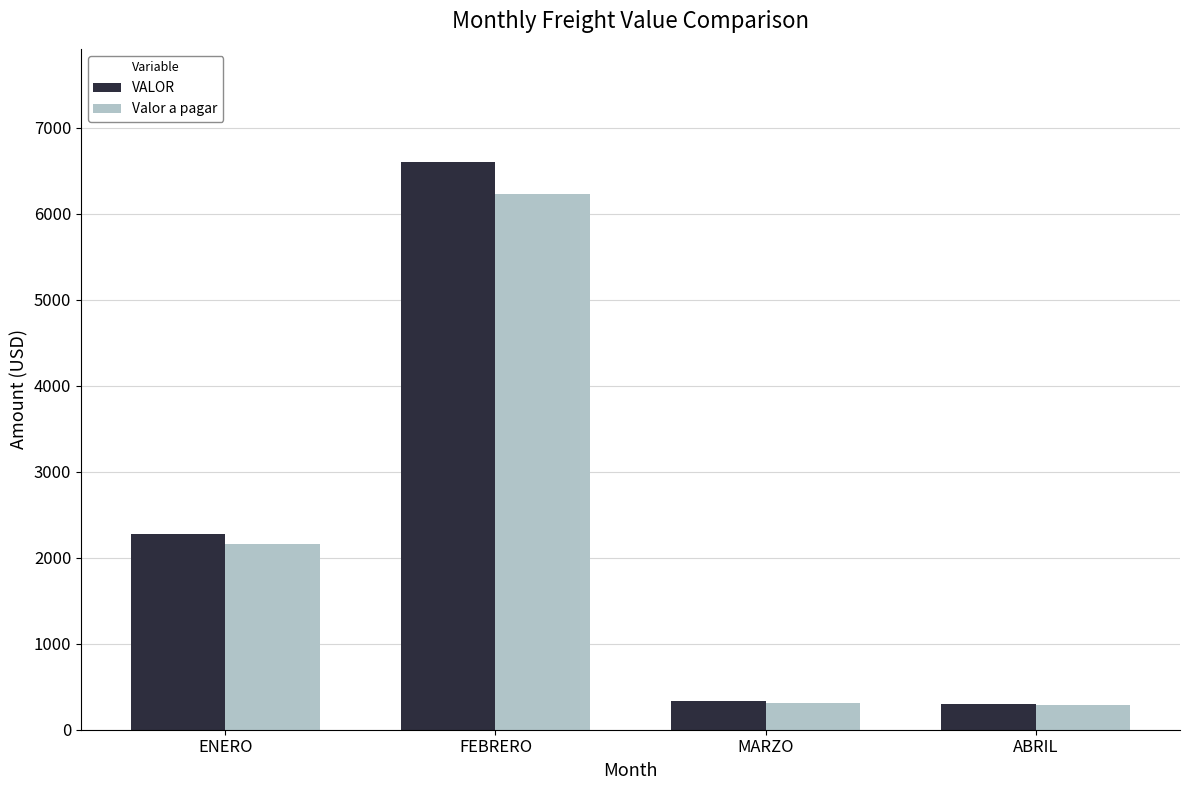

At which category is the sum across all series the highest?

FEBRERO